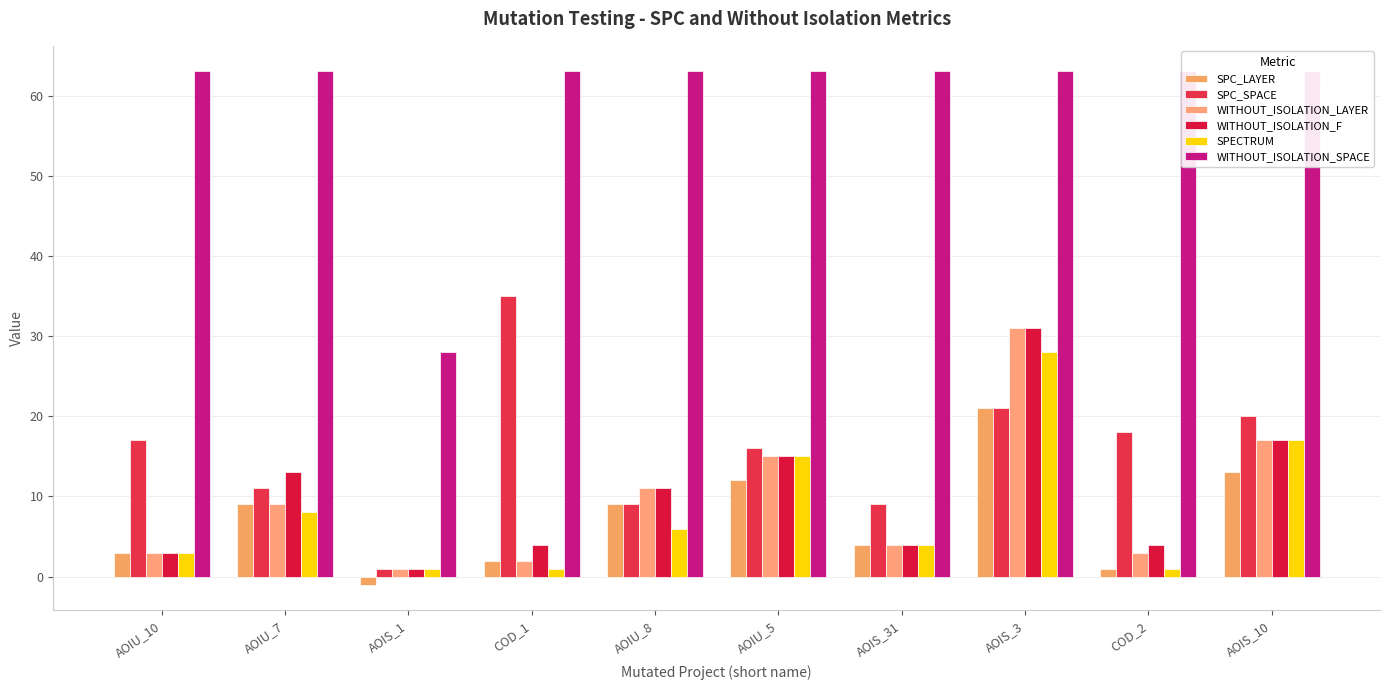

What are all the series names shown in the legend?

SPC_LAYER, SPC_SPACE, WITHOUT_ISOLATION_LAYER, WITHOUT_ISOLATION_F, SPECTRUM, WITHOUT_ISOLATION_SPACE